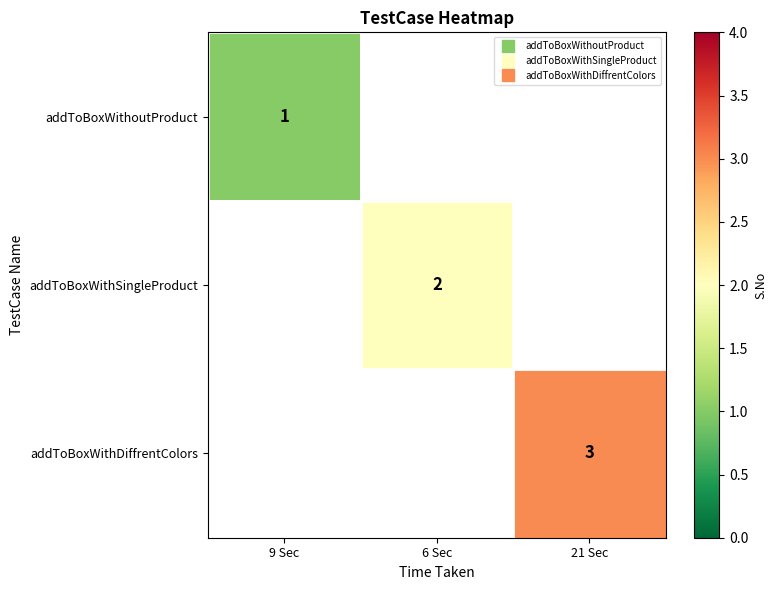

How many data points does each series have?

3